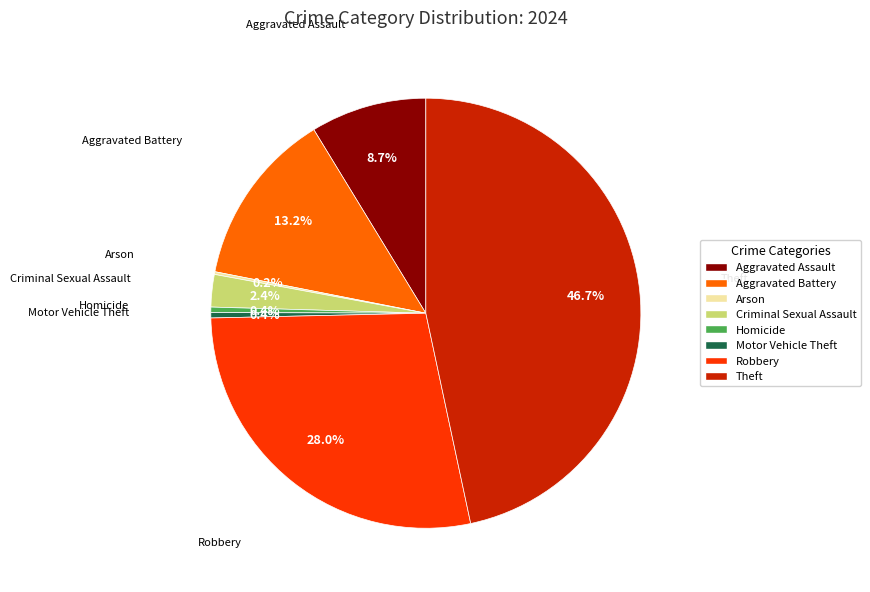

What is the largest slice in the pie chart?

Theft